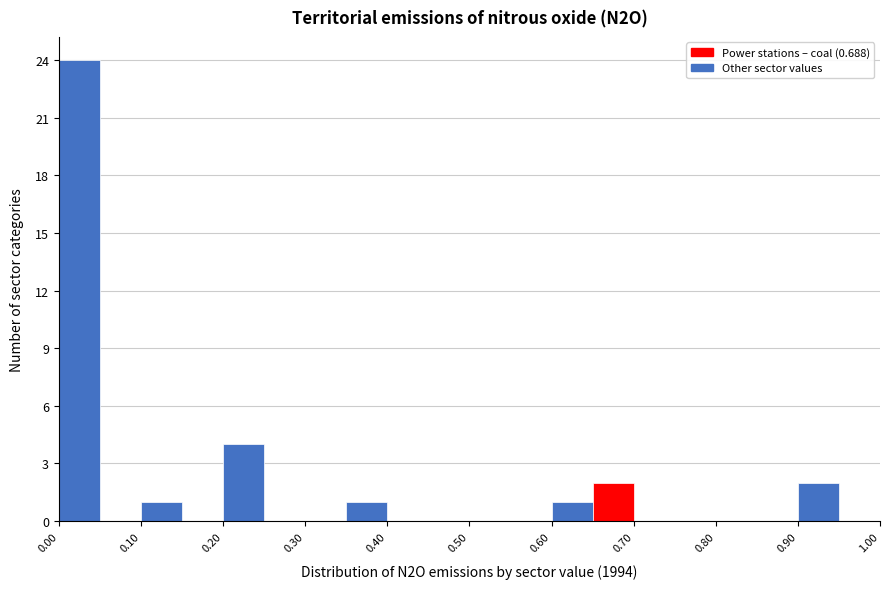

Reading left to right, transcribe this chart: for each bar, give the range it covers on the x-axis and its height. The values are not printed on the chart, so give them approximately, as read against the axis.

0.00 to 0.05: 24
0.05 to 0.10: 0
0.10 to 0.15: 1
0.15 to 0.20: 0
0.20 to 0.25: 4
0.25 to 0.30: 0
0.30 to 0.35: 0
0.35 to 0.40: 1
0.40 to 0.45: 0
0.45 to 0.50: 0
0.50 to 0.55: 0
0.55 to 0.60: 0
0.60 to 0.65: 1
0.65 to 0.70: 2
0.70 to 0.75: 0
0.75 to 0.80: 0
0.80 to 0.85: 0
0.85 to 0.90: 0
0.90 to 0.95: 2
0.95 to 1.00: 0